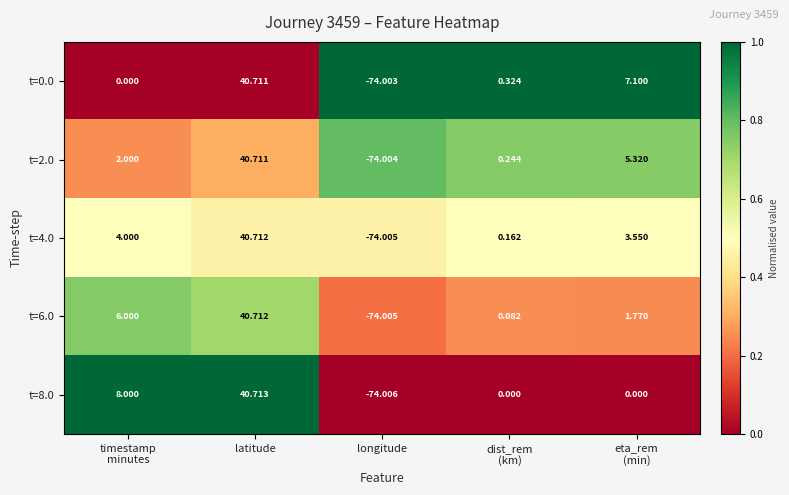

At which category is the sum across all series the highest?

latitude